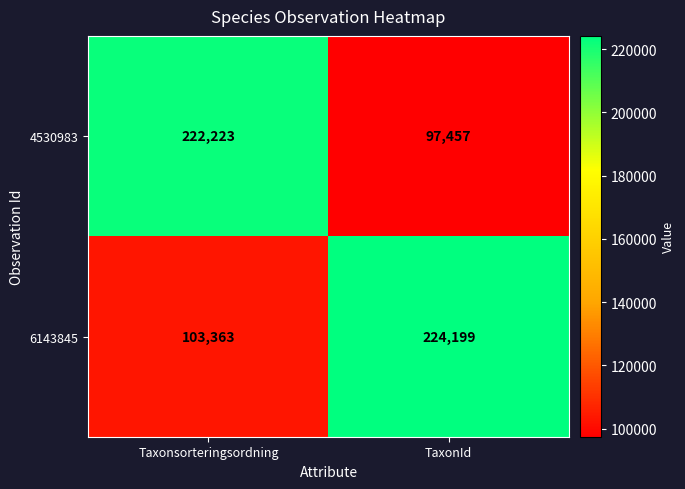

Count the number of categories in the chart.

2